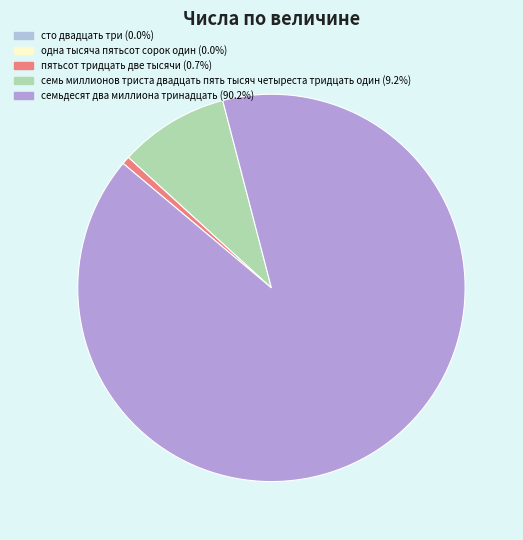

To the nearest percent, what is the difference between the пятьсот тридцать две тысячи and одна тысяча пятьсот сорок один slice percentages?

1%